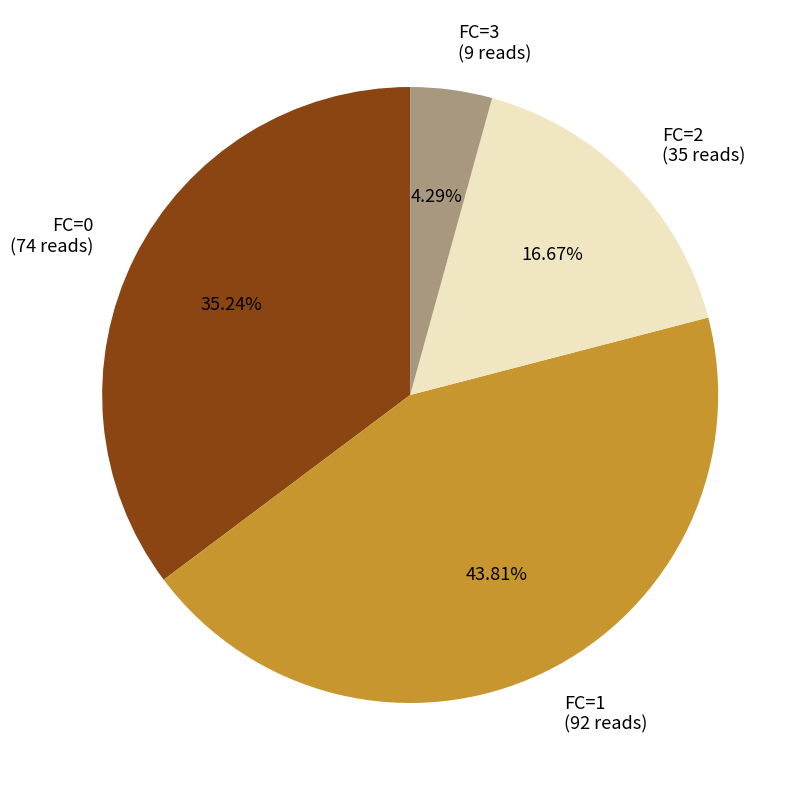

Combined, do FC=3 (9 reads) and FC=1 (92 reads) account for over 50%?

No